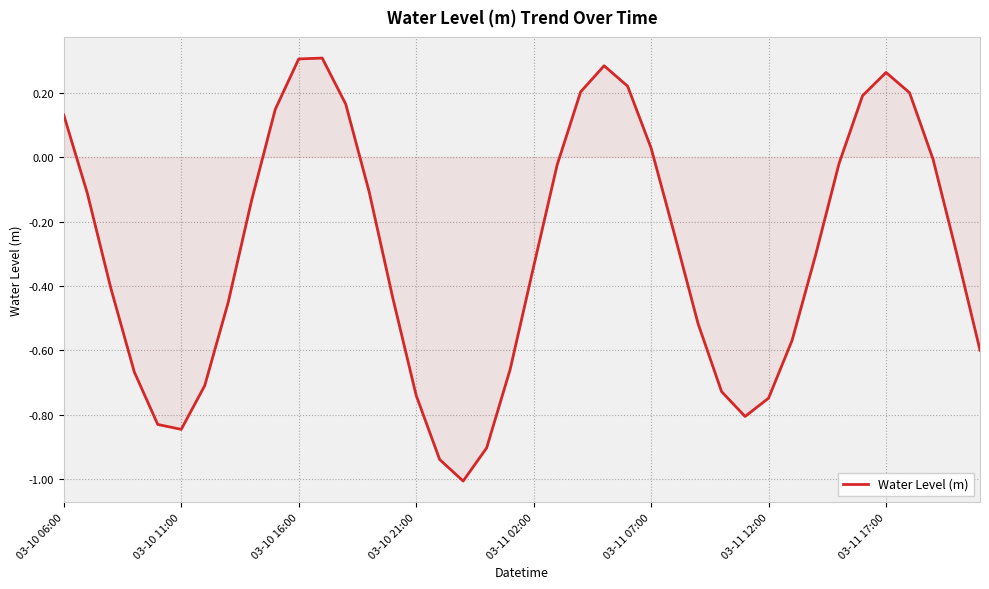

What is the smallest value displayed?

-1.0